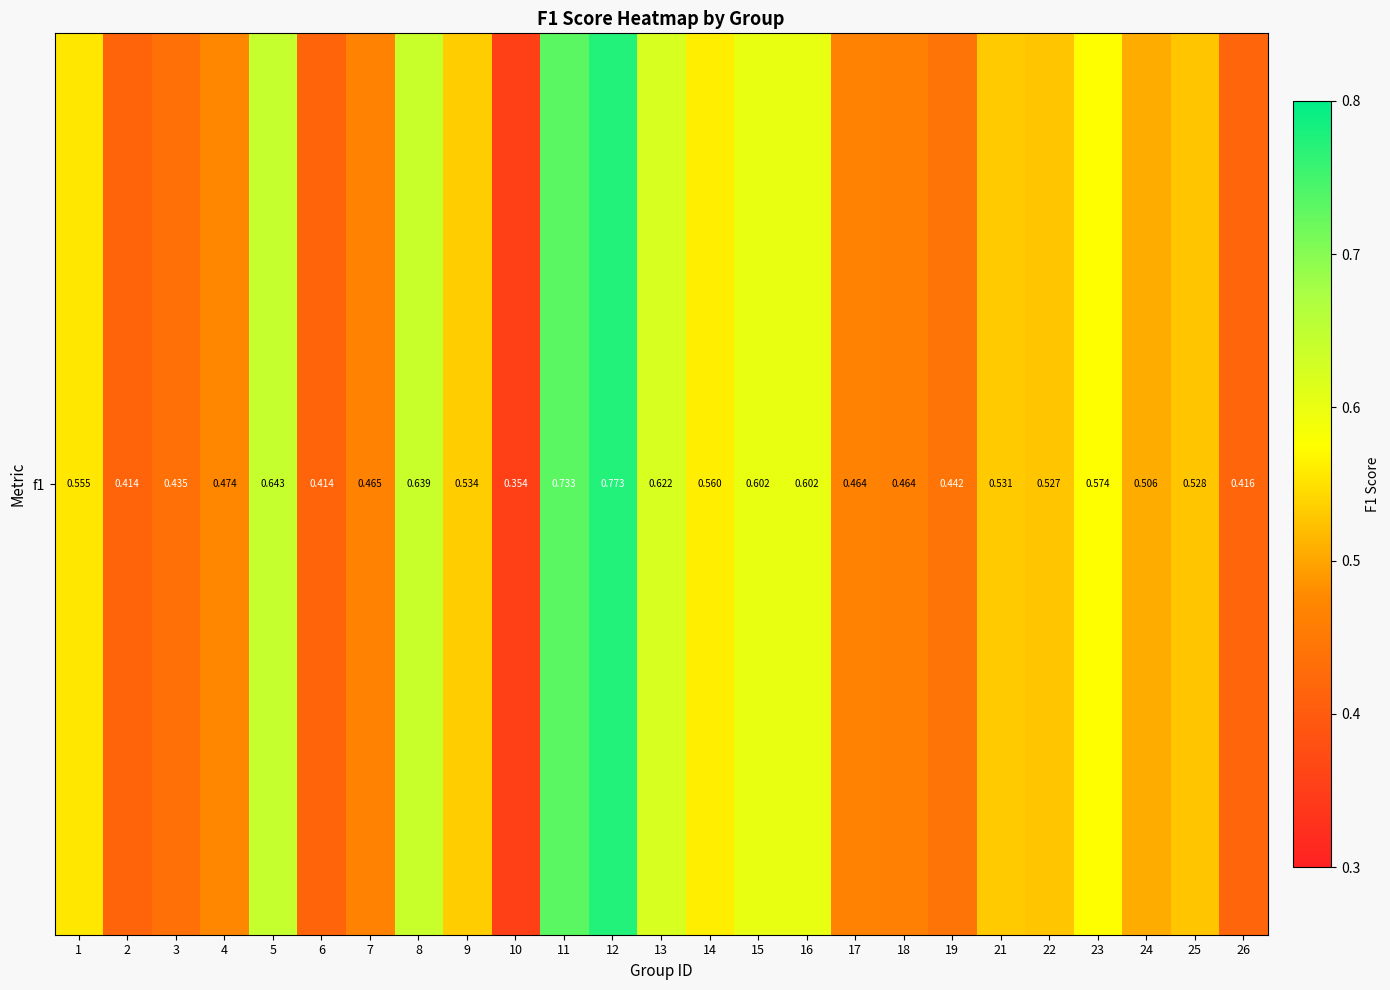

The chart shows a value of 0.9 at 16. True or false?

False